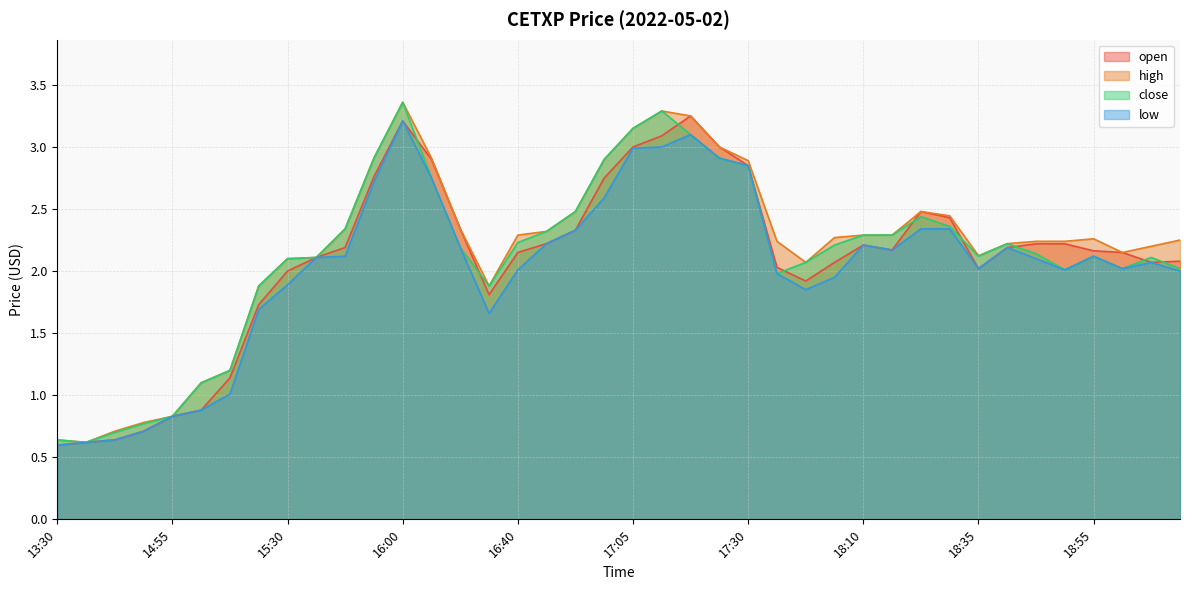

How many lines are shown in the chart?

4